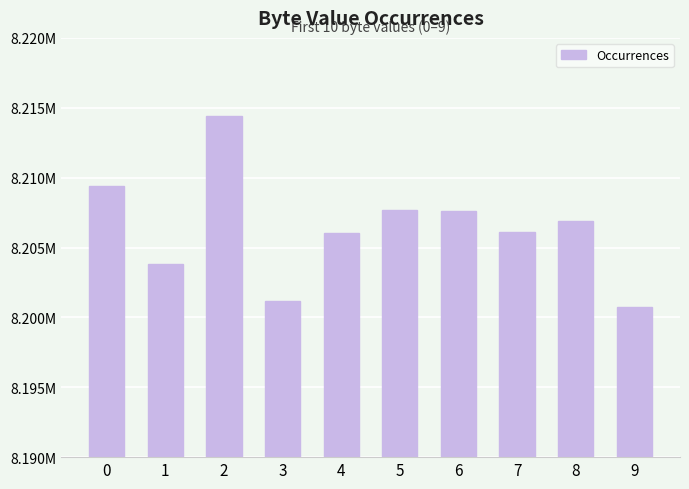

Rank the categories by value from lowest to highest.

9, 3, 1, 4, 7, 8, 6, 5, 0, 2